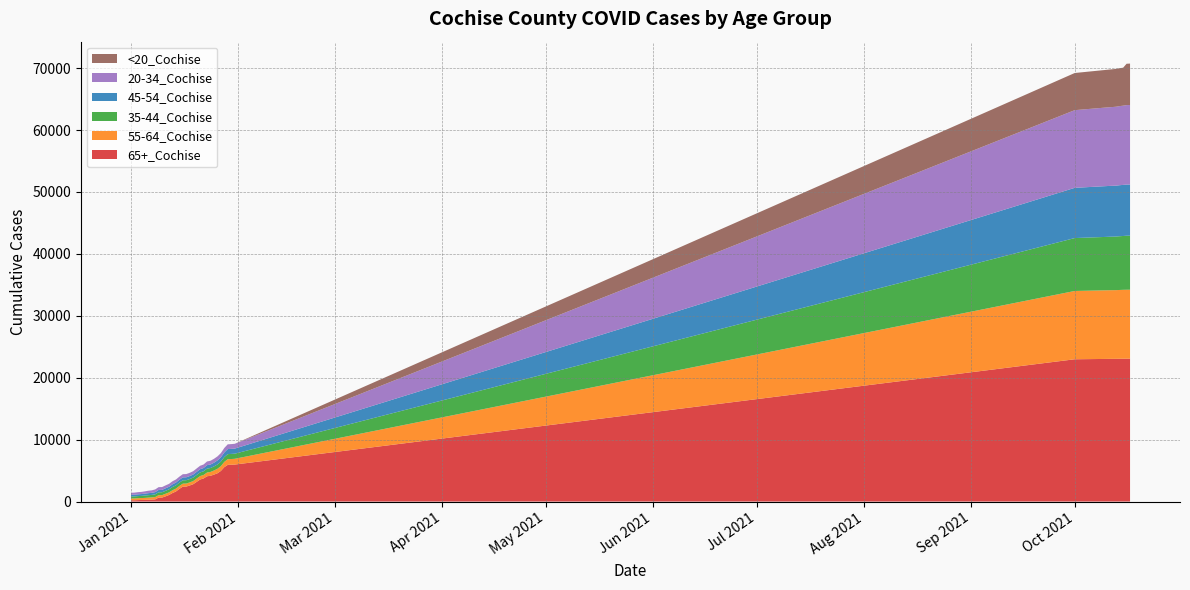

Reading right to left, transcribe all the data shown in this chart.

65+_Cochise: 23078	23074	23070	23063	23052	23048	23045	23037	22982	5974	5947	5929	5562	4946	4562	4348	4159	4086	3728	3561	3182	2803	2598	2421	2407	2050	1624	1374	1059	843	645	642	347	316	286	268	257	236	211	208
55-64_Cochise: 11138	11137	11128	11113	11096	11093	11088	11083	11031	930	922	917	846	769	724	666	623	602	567	559	536	512	496	487	485	473	462	451	424	414	396	394	378	355	346	322	307	305	290	287
35-44_Cochise: 8727	8725	8696	8681	8661	8643	8637	8625	8547	826	823	818	774	736	699	656	635	631	594	586	572	557	545	540	539	533	526	518	485	477	461	457	434	401	394	376	349	340	326	323
45-54_Cochise: 8271	8265	8251	8239	8220	8215	8210	8202	8112	819	816	814	746	693	651	602	566	560	526	518	506	491	479	472	469	461	451	438	415	408	386	386	366	337	327	308	294	289	277	273
20-34_Cochise: 12839	12830	12798	12779	12746	12728	12708	12694	12546	769	764	762	721	672	643	621	600	590	564	551	545	535	518	515	512	497	492	487	468	462	450	444	429	399	391	370	351	345	334	333
<20_Cochise: 6690	6683	6129	6124	6113	6101	6089	6079	6001	8	8	8	8	7	7	6	6	6	6	6	6	6	6	6	6	6	6	6	6	5	5	5	4	3	3	2	2	2	2	2